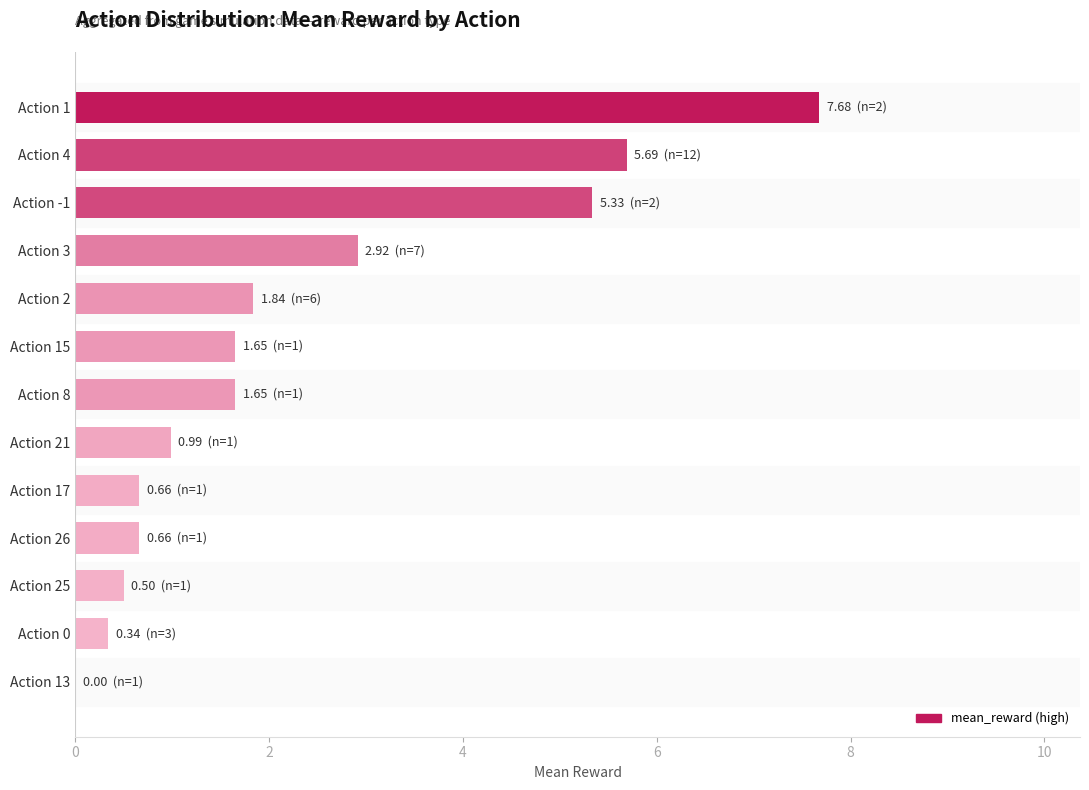

What value does the data have at Action 2?

1.8